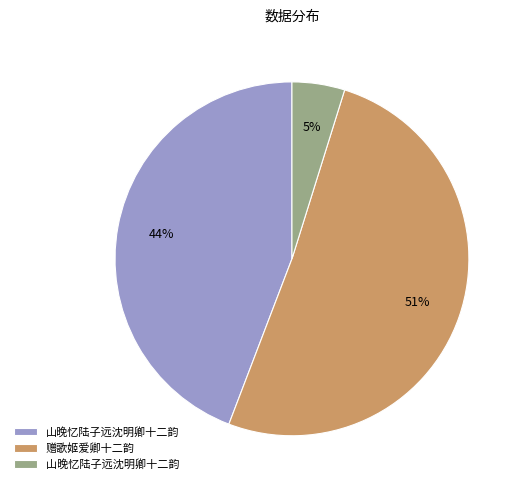

To the nearest percent, what is the difference between the largest and smallest slice percentages?

46%